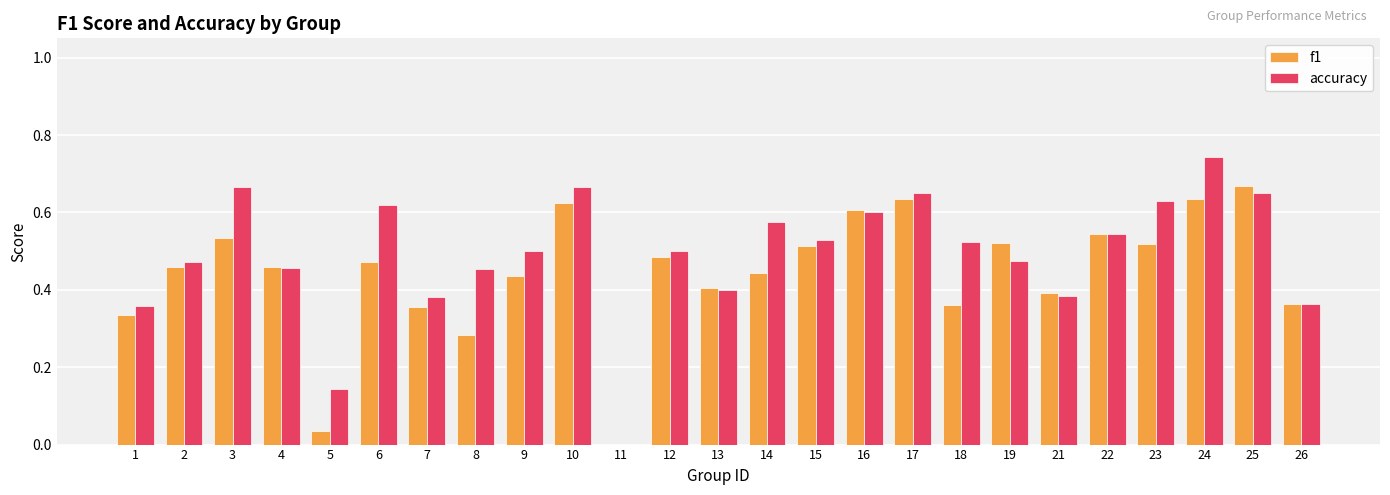

What are all the series names shown in the legend?

f1, accuracy